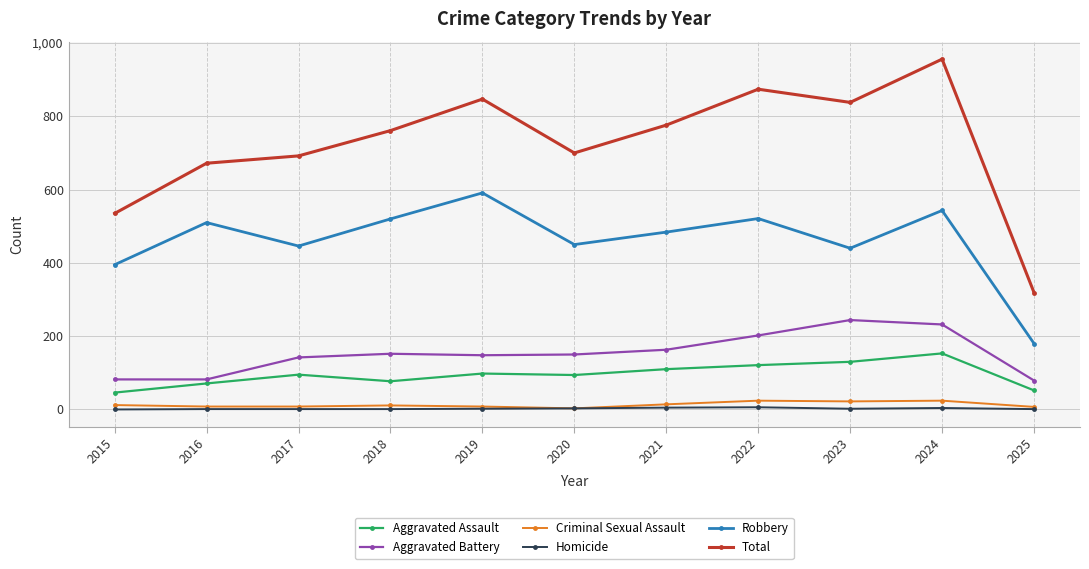

True or false: Aggravated Battery and Criminal Sexual Assault cross at least once.

False